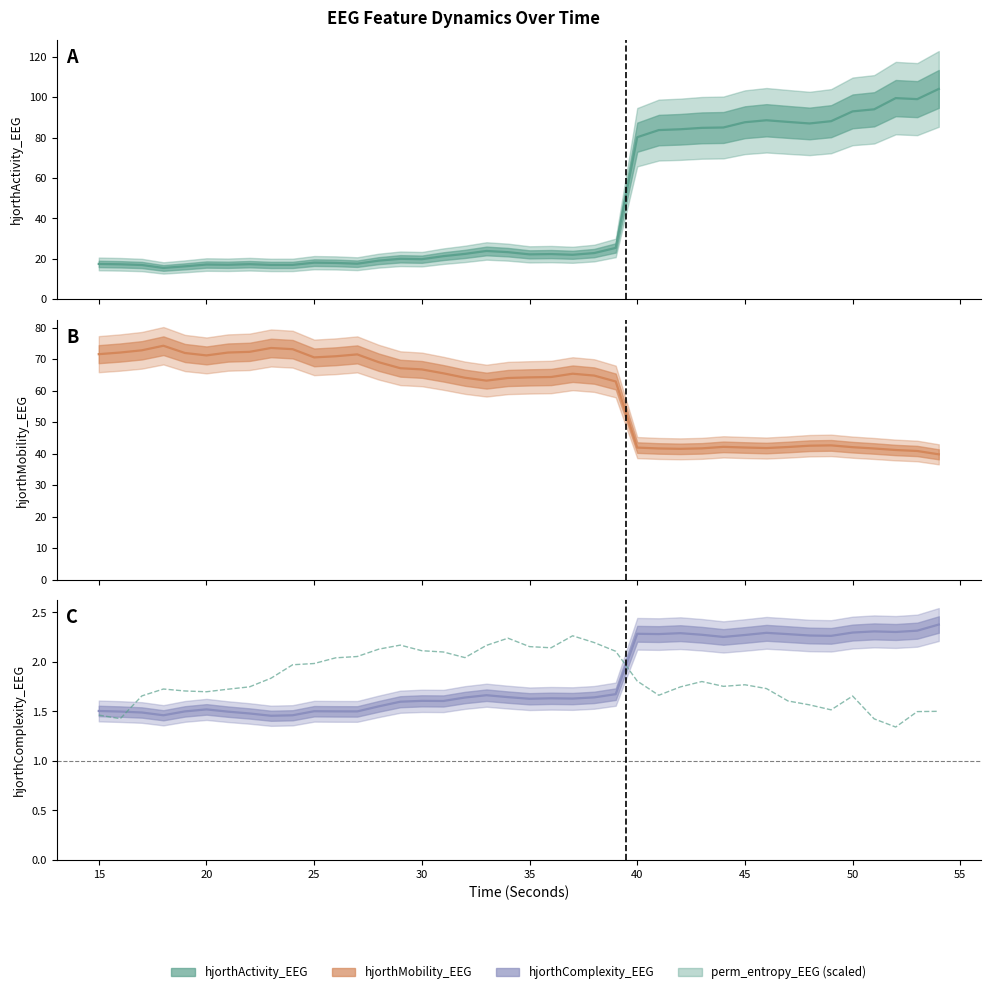

How many points are higher than both their immediate neighbors (excluding endpoints)?

7